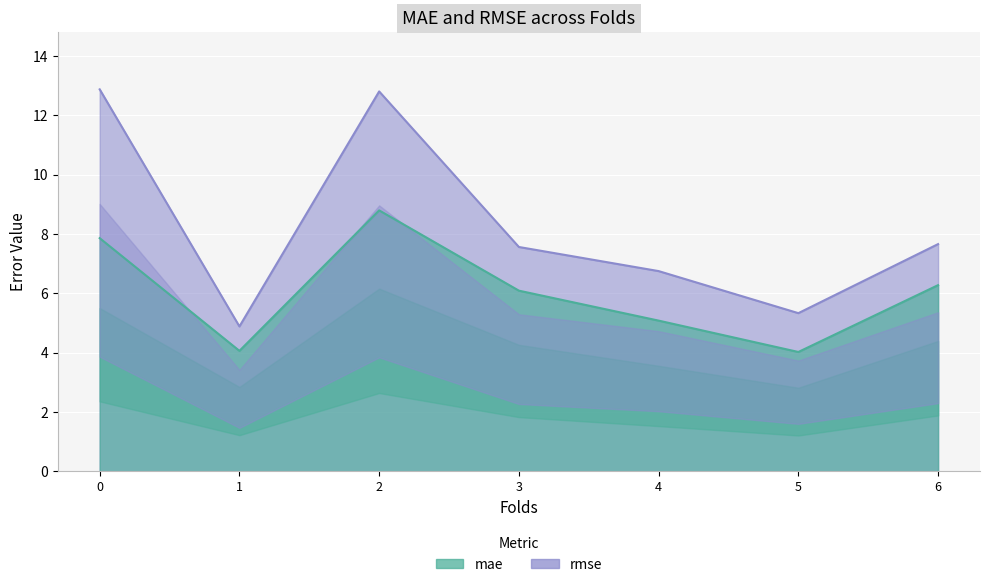

Where is the first local minimum for rmse?

1